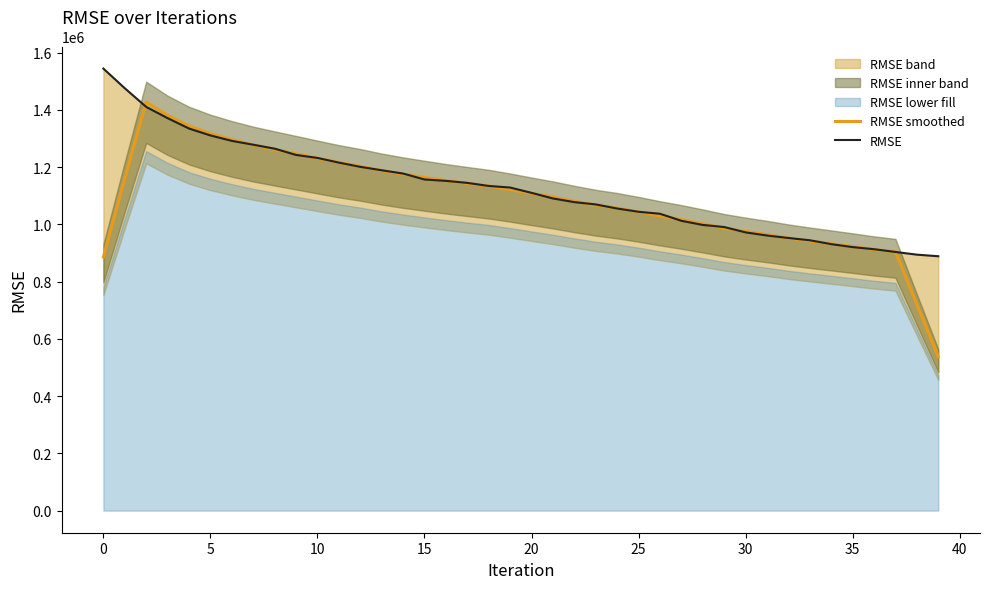

At which label is RMSE smoothed closest to 982270?

29